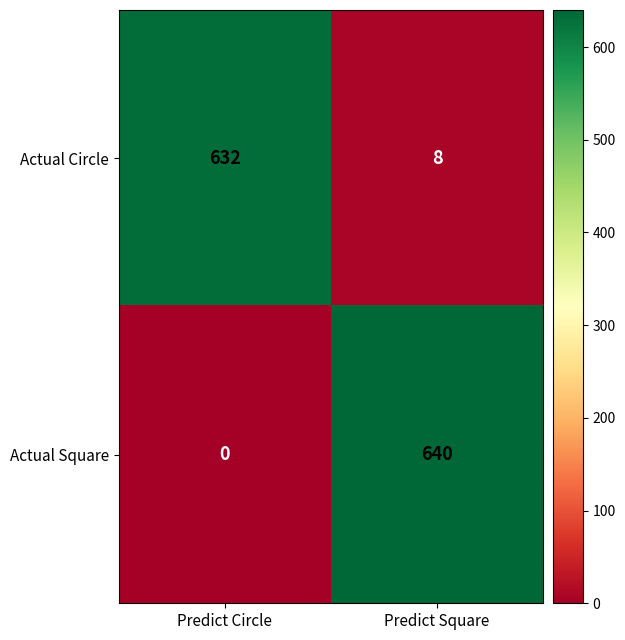

Reading left to right, transcribe all the data shown in this chart.

Actual Circle: 632	8
Actual Square: 0	640